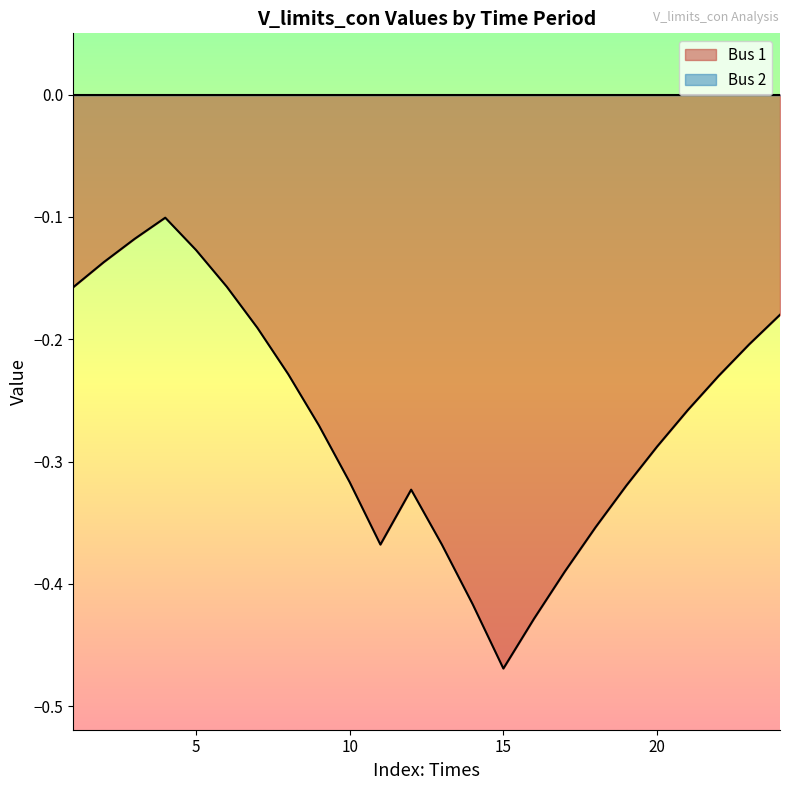

How many lines are shown in the chart?

2